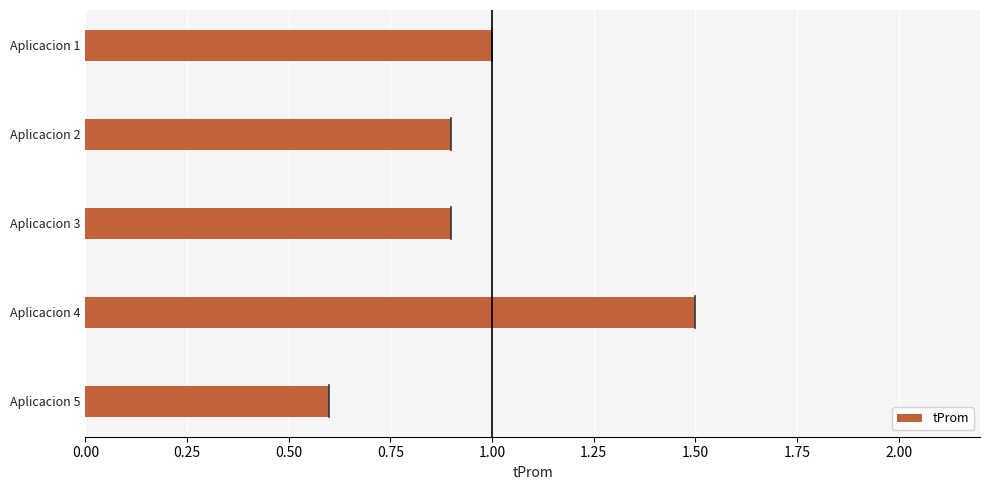

Reading bottom to top, extract all data points from this chart.

0.6	1.5	0.9	0.9	1.0